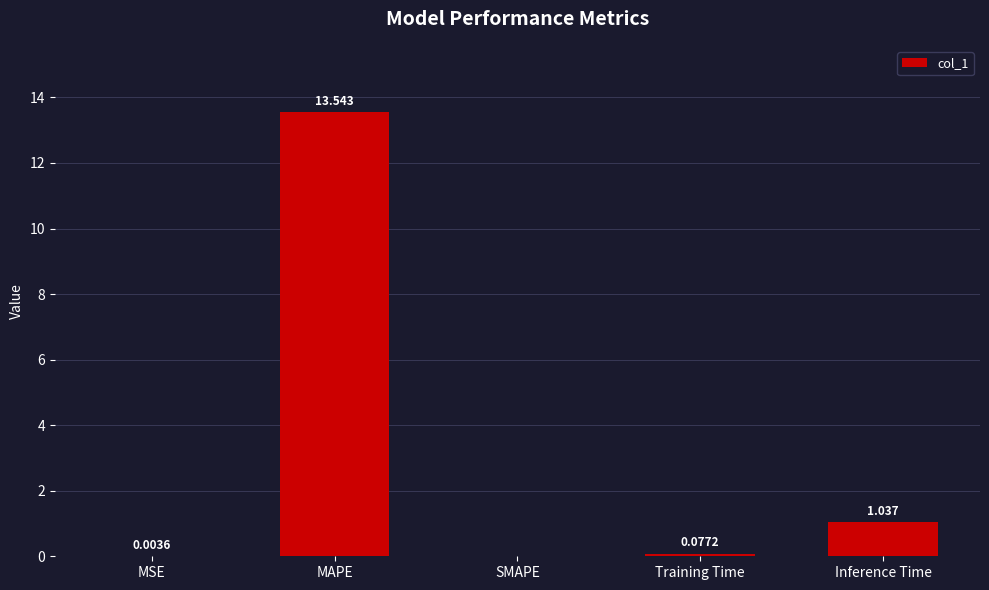

Which label corresponds to the largest value in the chart?

MAPE